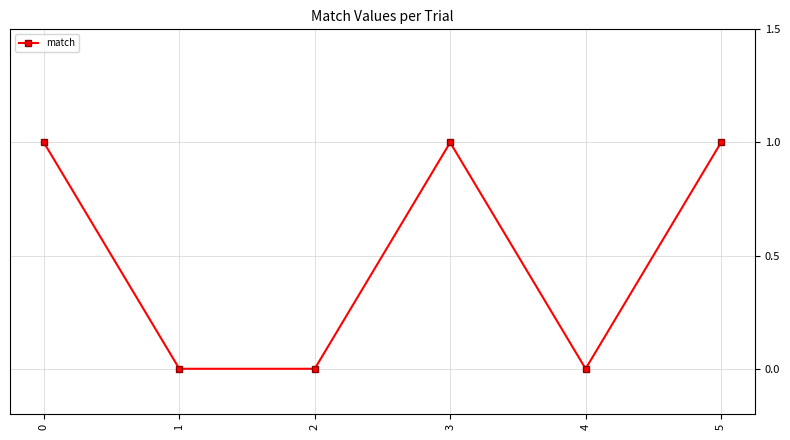

Reading right to left, transcribe all the data shown in this chart.

5=1	4=0	3=1	2=0	1=0	0=1